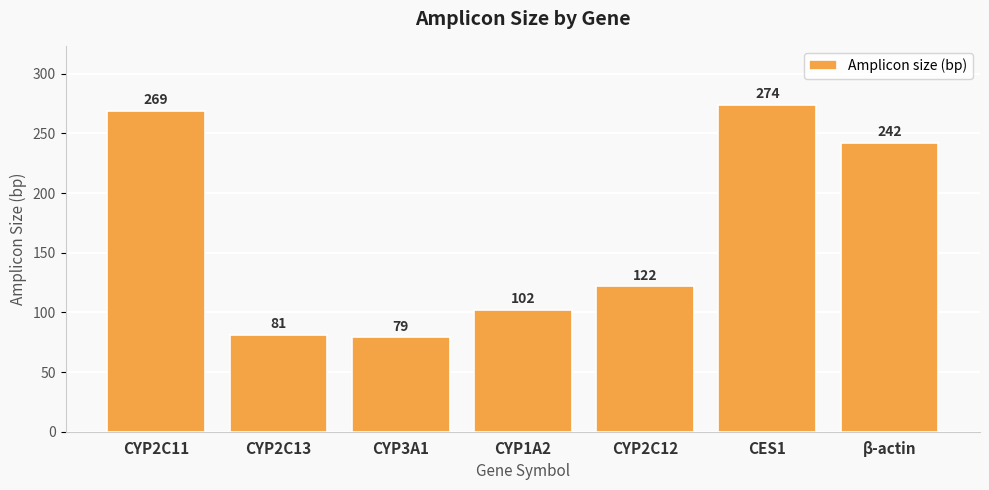

What is the average value?

167